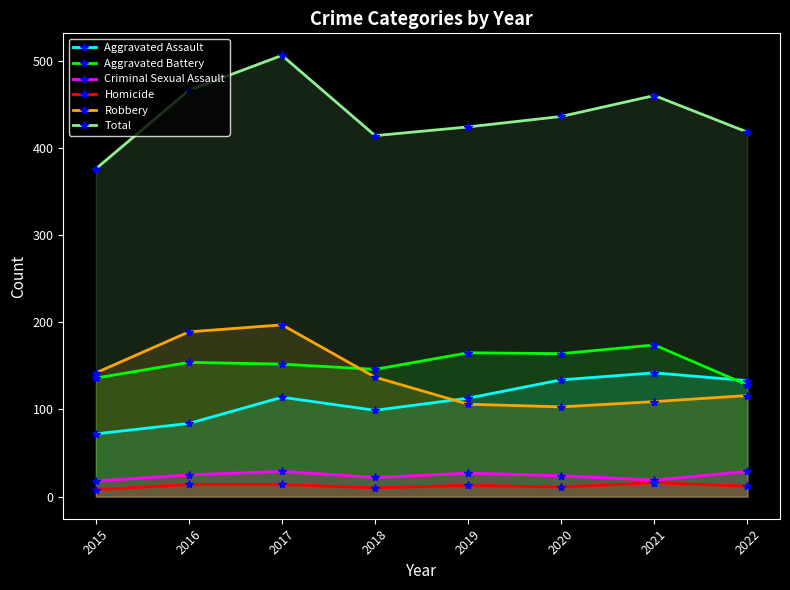

How many series are shown in this chart?

6